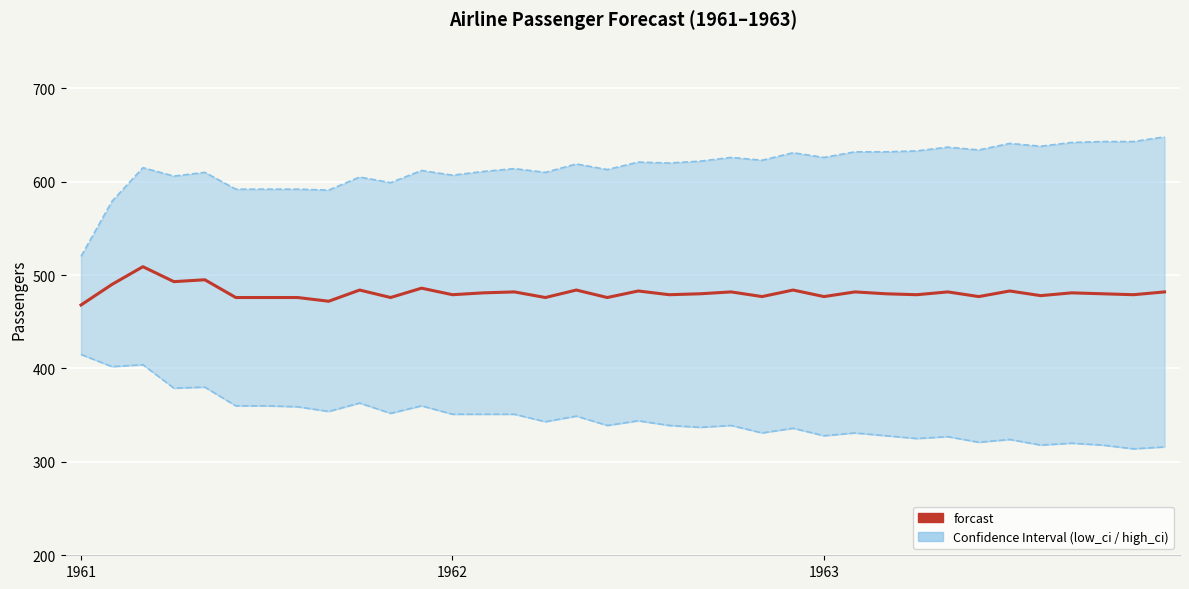

True or false: low_ci and forcast intersect in this chart.

False